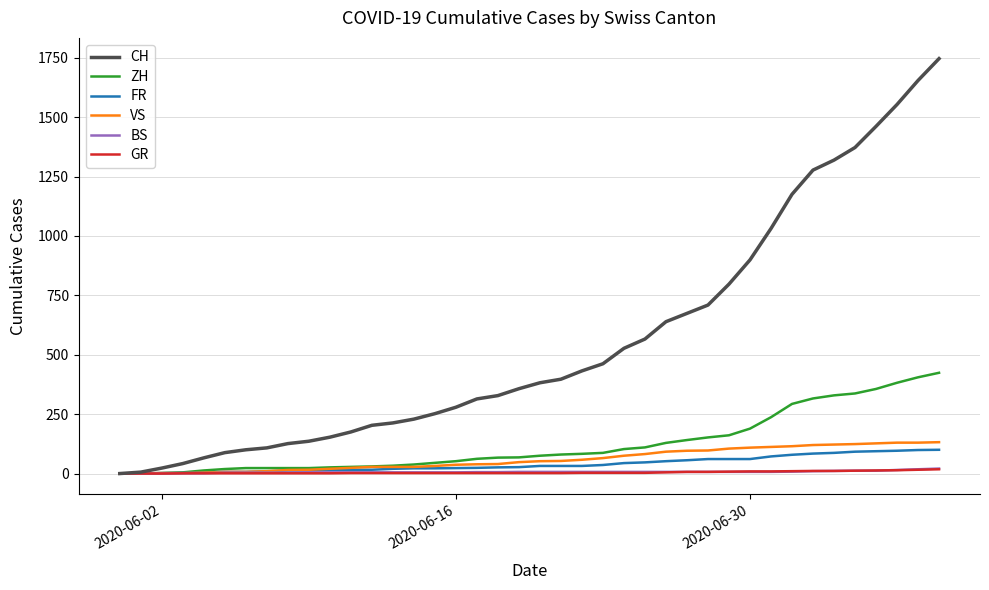

Which series has the largest range (max minus min)?

CH